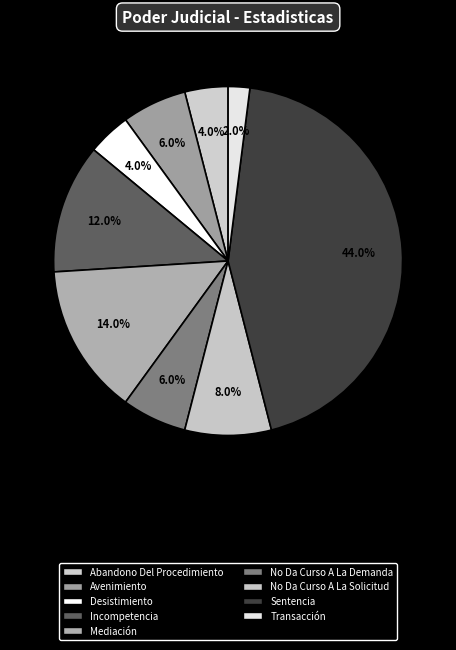

Do No Da Curso A La Solicitud and Avenimiento together represent more than half of the pie?

No